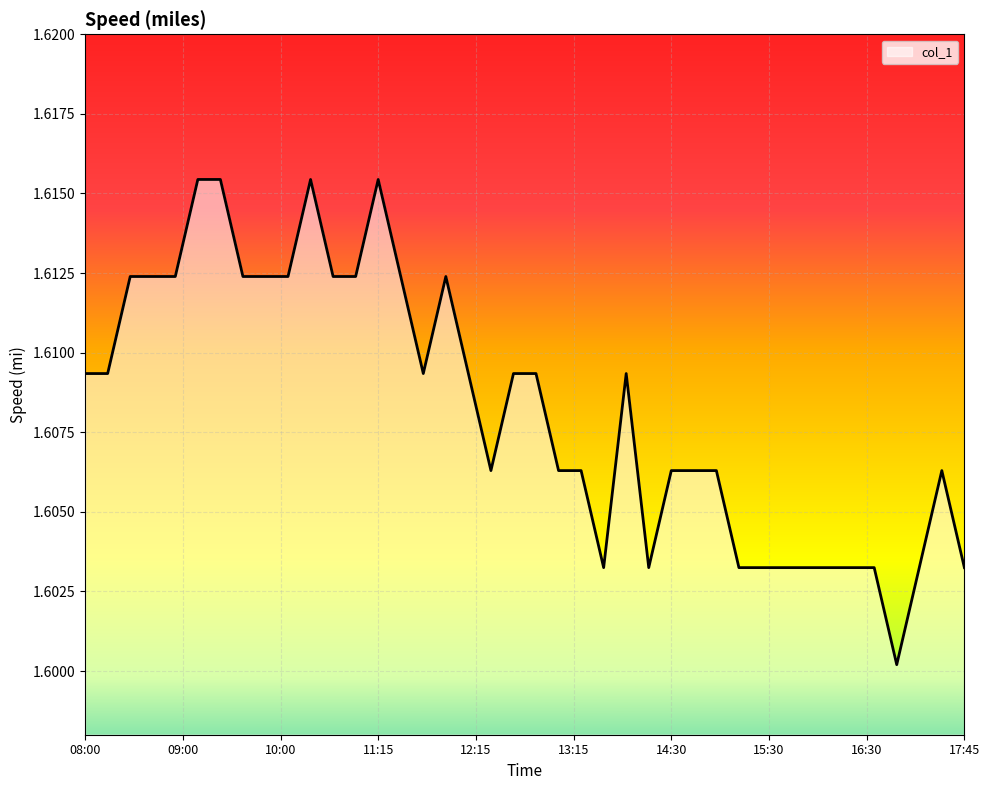

Count the values in the range 1 to 2.

40